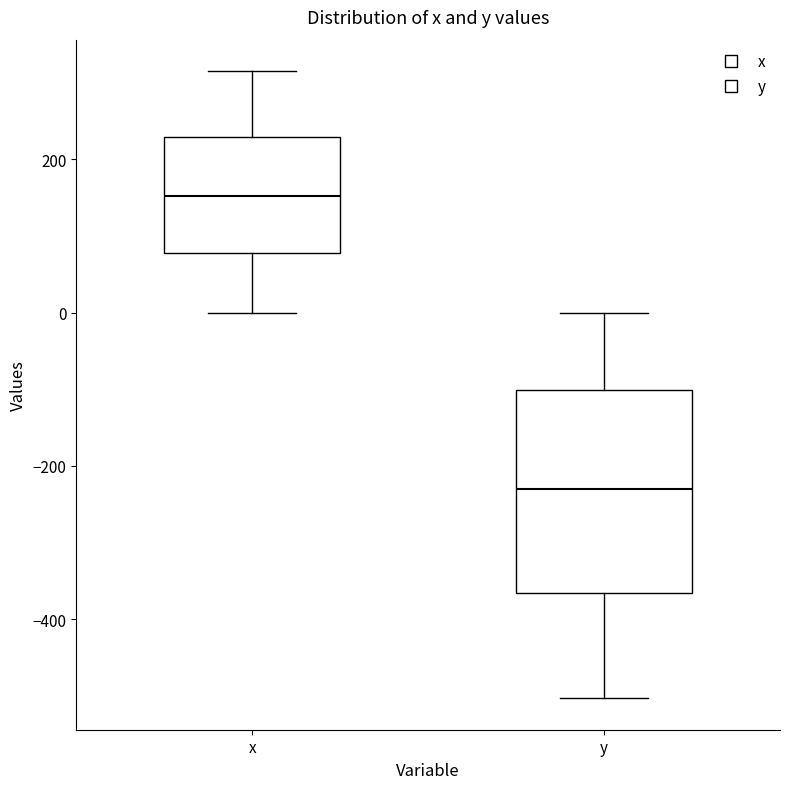

Which box's median line is the highest?

x